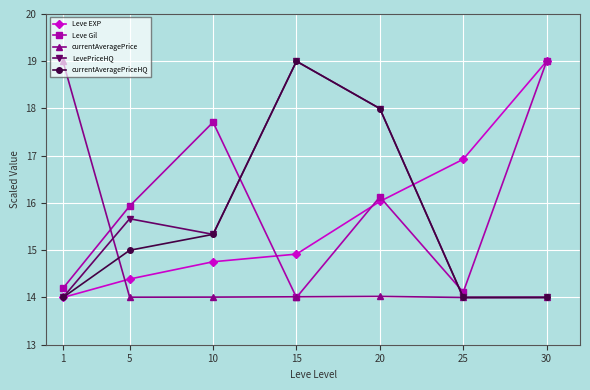

Reading left to right, extract all data points from this chart.

Leve EXP: 1=14.0	5=14.4	10=14.8	15=14.9	20=16.0	25=16.9	30=19.0
Leve Gil: 1=14.2	5=15.9	10=17.7	15=14.0	20=16.1	25=14.1	30=19.0
currentAveragePrice: 1=19.0	5=14.0	10=14.0	15=14.0	20=14.0	25=14.0	30=14.0
LevePriceHQ: 1=14.0	5=15.7	10=15.3	15=19.0	20=18.0	25=14.0	30=14.0
currentAveragePriceHQ: 1=14.0	5=15.0	10=15.3	15=19.0	20=18.0	25=14.0	30=14.0